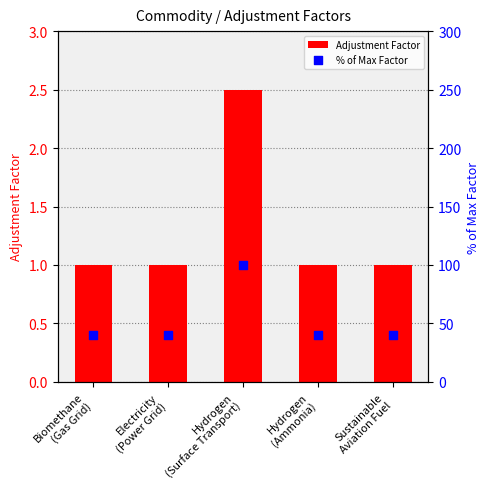

Which series reaches the maximum Y coordinate?

% of Max Factor